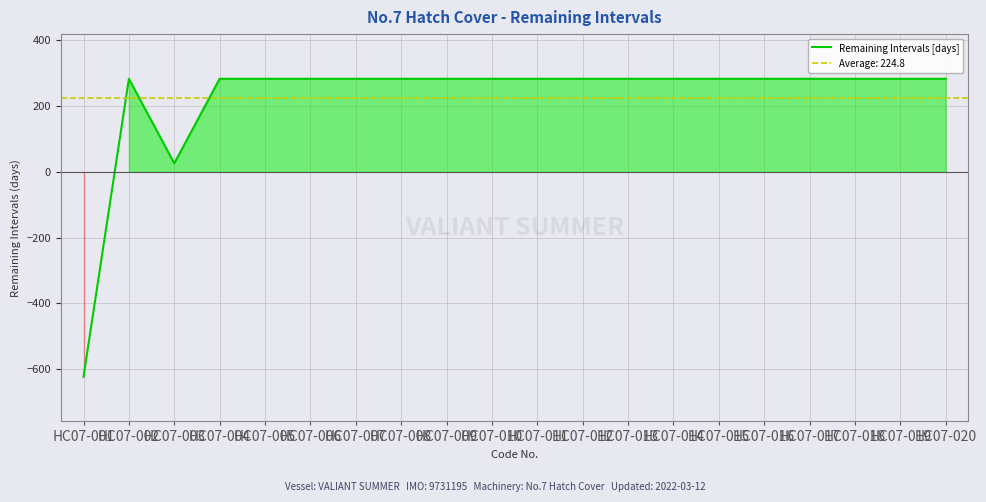

What is the value of the 9th point from the left?

283